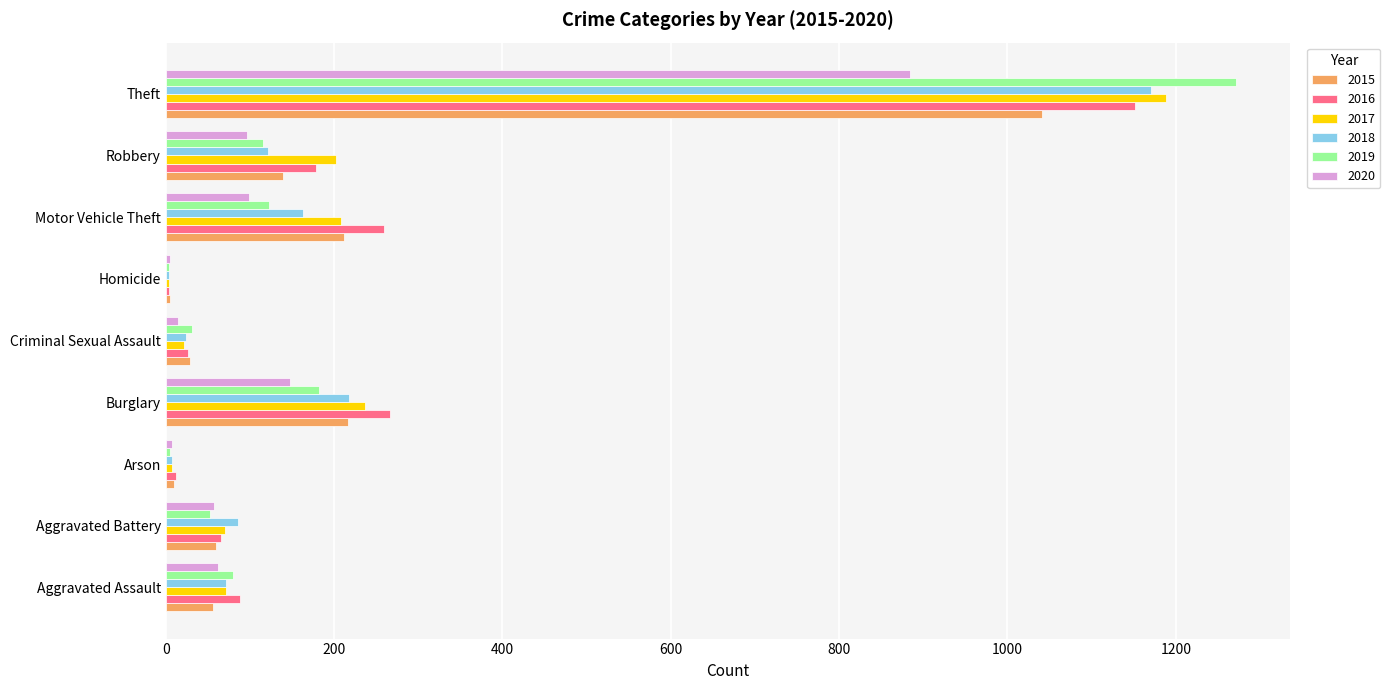

At which label does 2015 reach its peak?

Theft